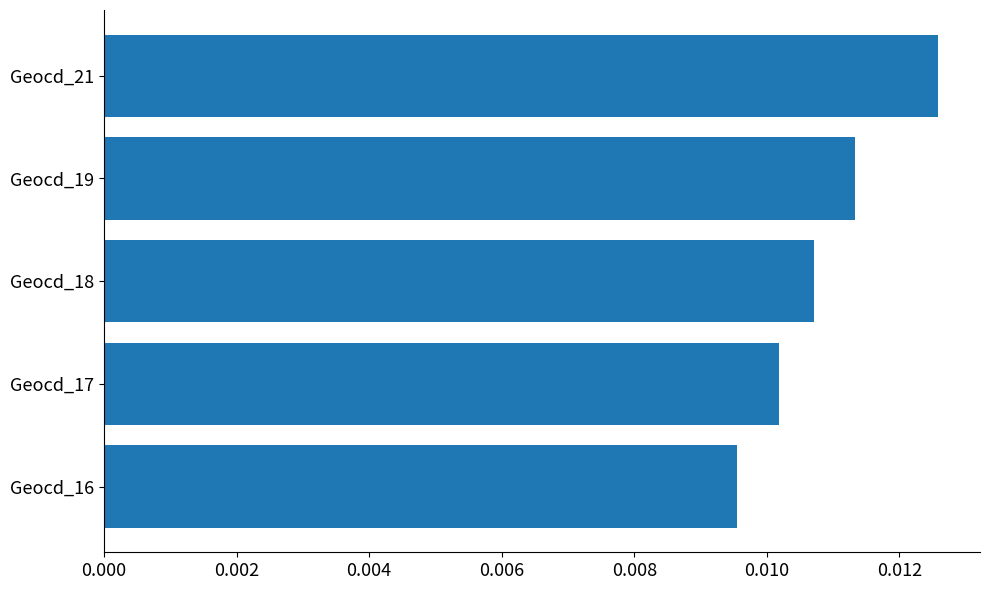

Does the chart contain any negative values?

No